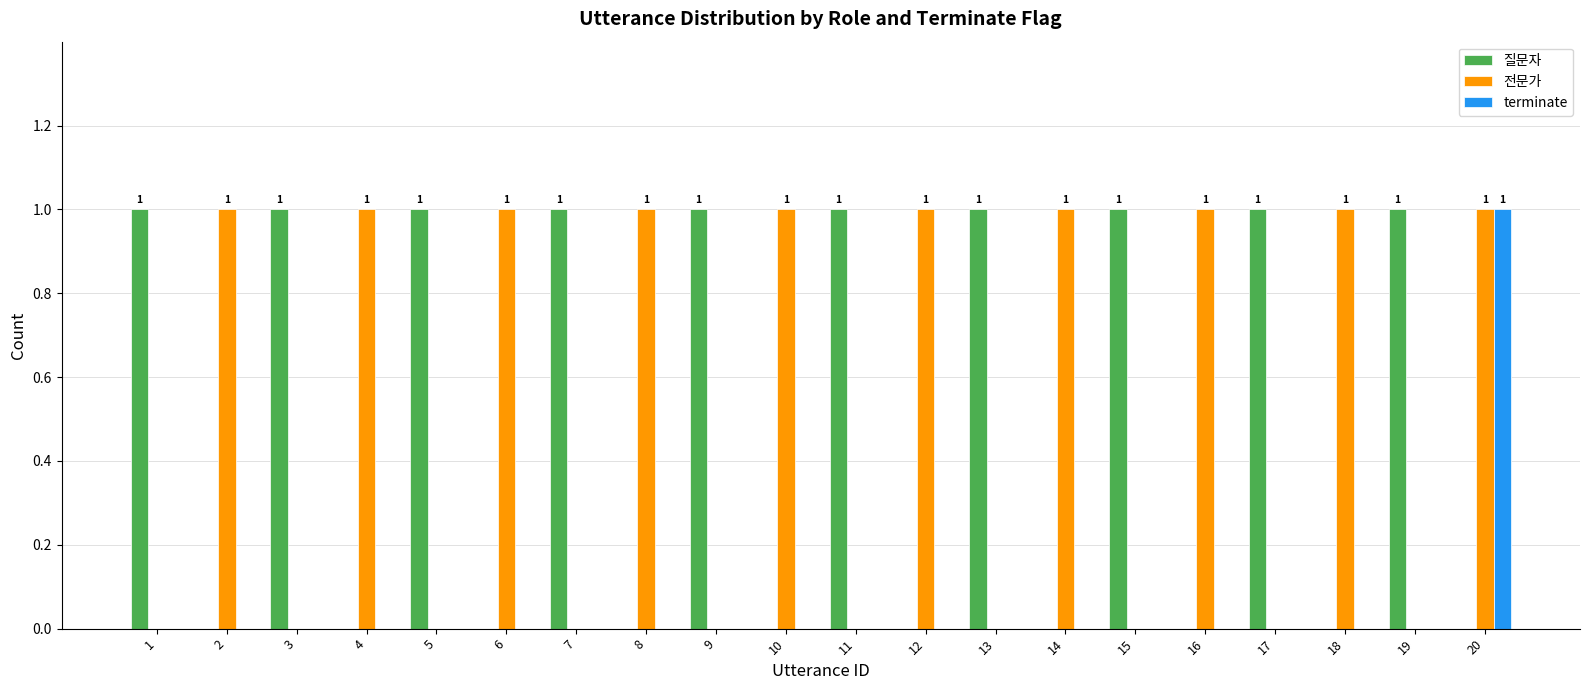

Is the value of 전문가 at 4 greater than the value of 질문자 at 6?

Yes